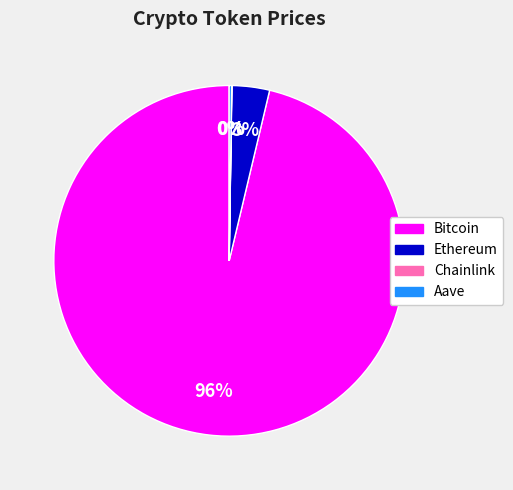

The Bitcoin slice represents 96% of the pie. True or false?

True